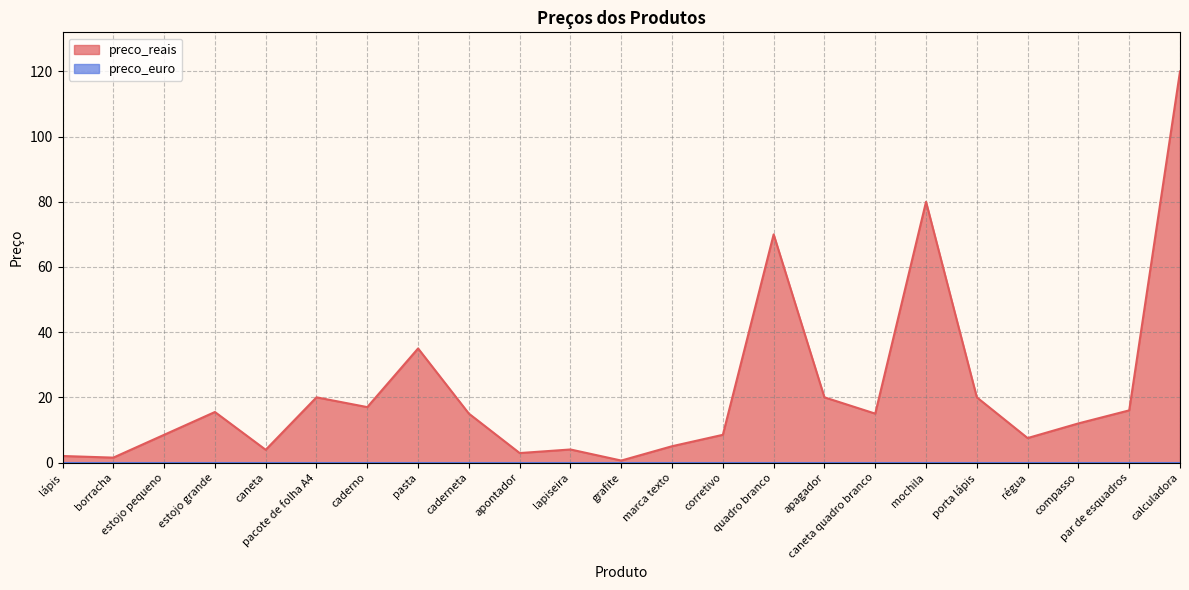

What is the smallest value displayed?

0.0